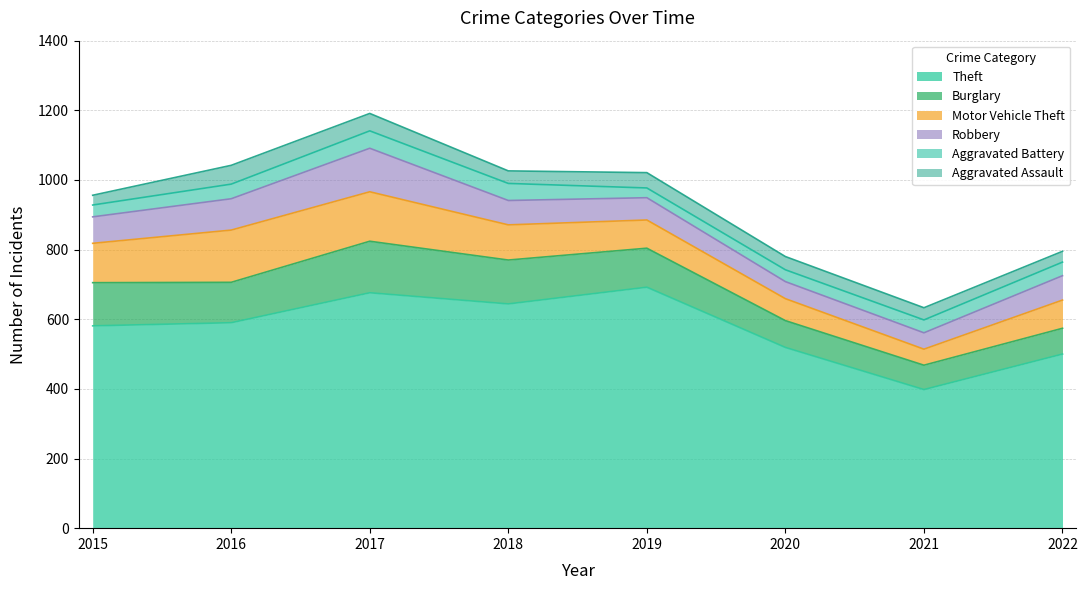

At 2015, list the series in order from largest to smallest.

Theft, Burglary, Motor Vehicle Theft, Robbery, Aggravated Battery, Aggravated Assault